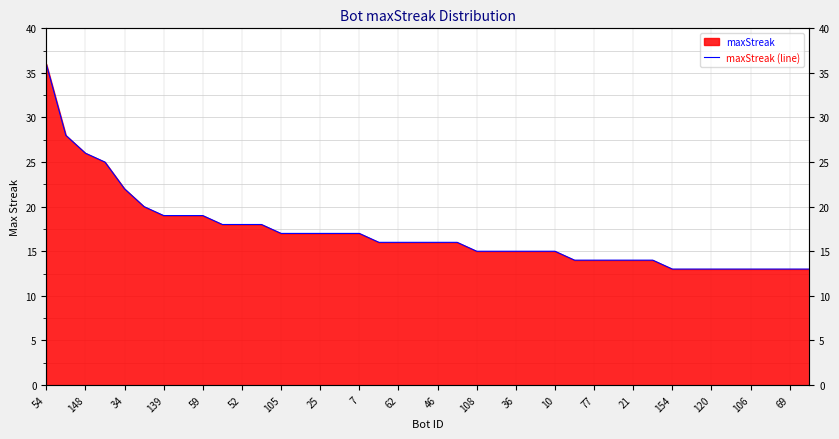

Read the value at 54.

36